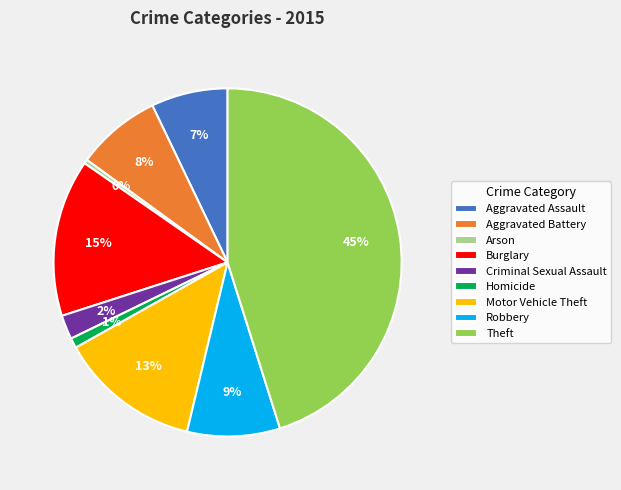

Do Aggravated Battery and Theft together represent more than half of the pie?

Yes